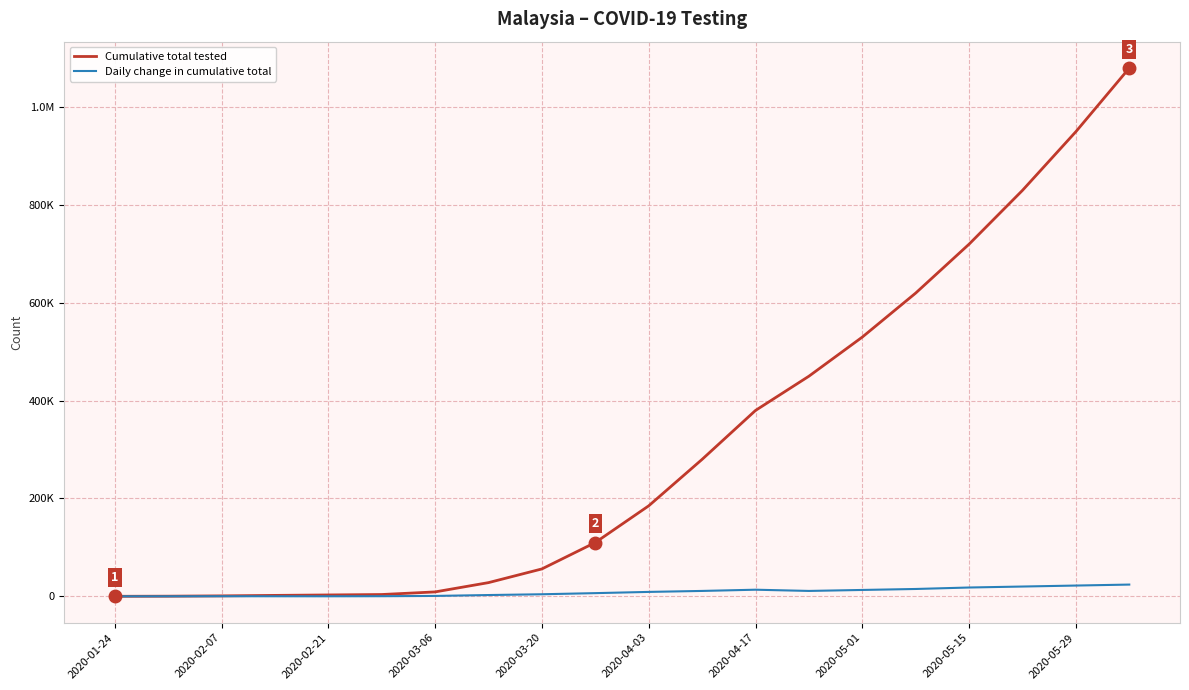

Reading left to right, list all the values displayed in this chart.

Cumulative total tested: 2	258	905	1886	2777	3668	9000	28000	56000	110000	185000	280000	380000	450000	530000	620000	720000	830000	950000	1080000
Daily change in cumulative total: 2	47	187	116	72	236	800	2600	4200	6500	9000	11000	13500	11000	13000	15000	18000	20000	22000	24000